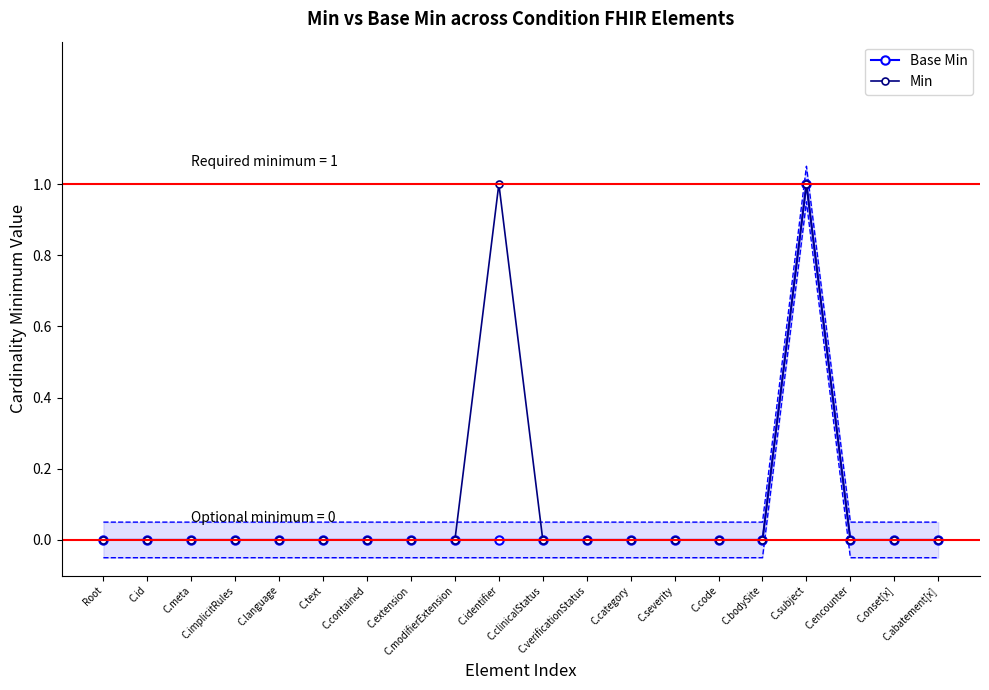

Reading left to right, transcribe all the data shown in this chart.

Base Min: 0	0	0	0	0	0	0	0	0	0	0	0	0	0	0	0	1	0	0	0
Min: 0	0	0	0	0	0	0	0	0	1	0	0	0	0	0	0	1	0	0	0